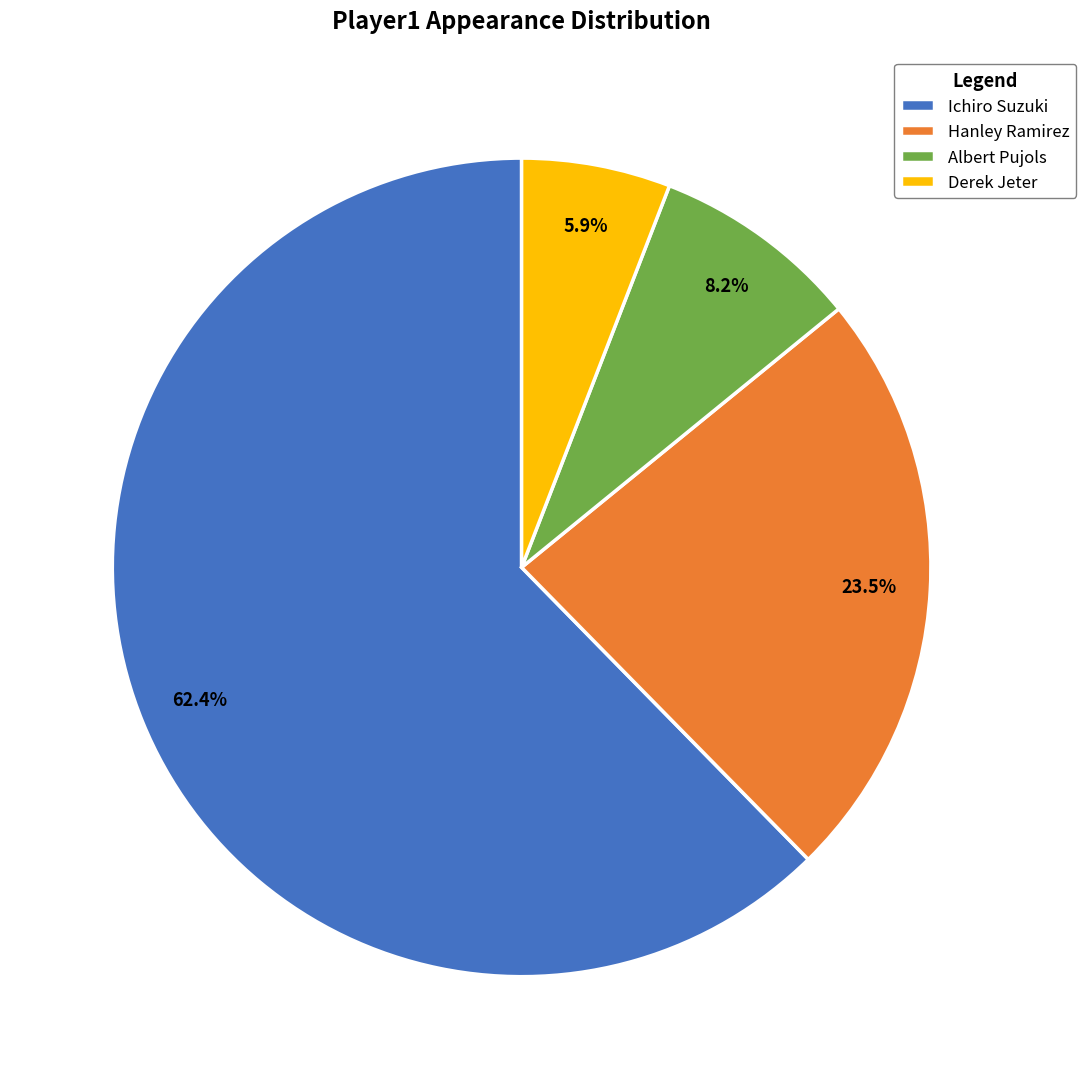

To the nearest percent, what is the difference between the Ichiro Suzuki and Albert Pujols slice percentages?

54%